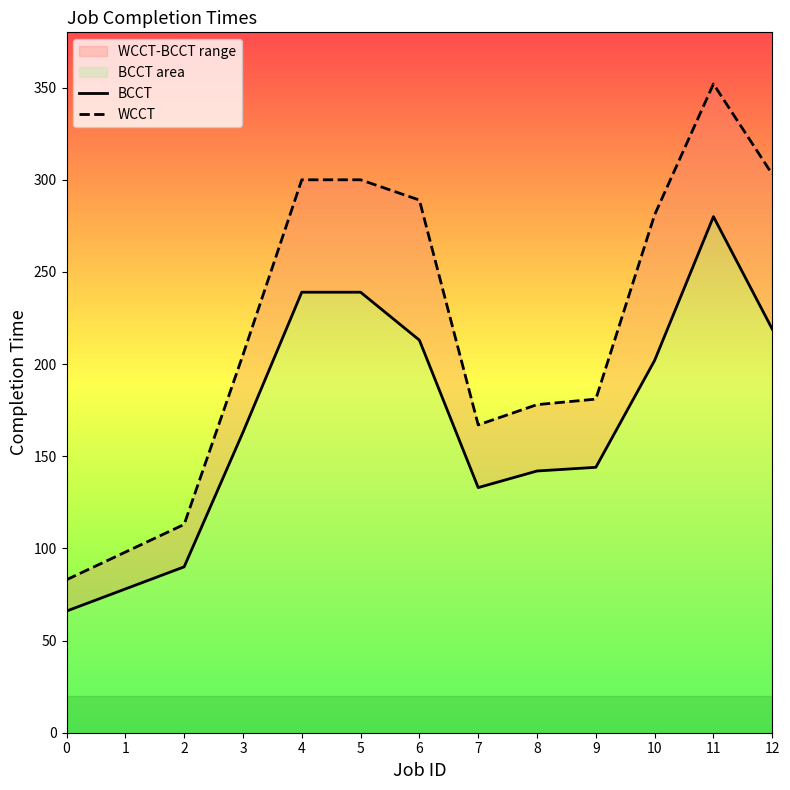

Which series changed the most between 0 and 5?

WCCT